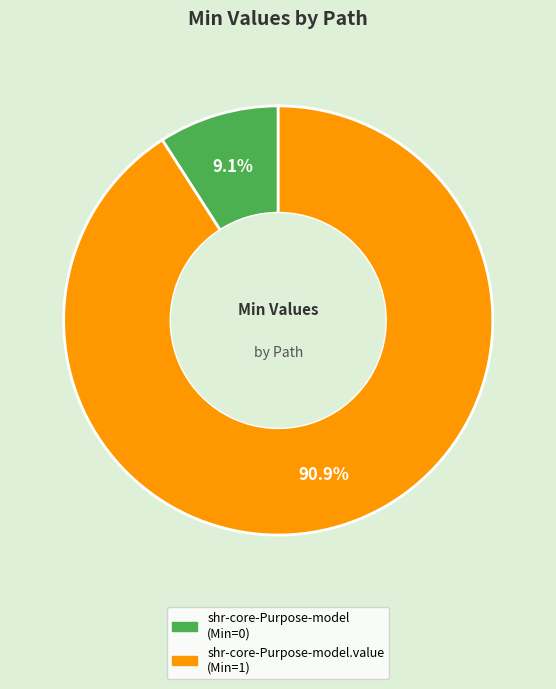

Does any single category account for the majority?

Yes